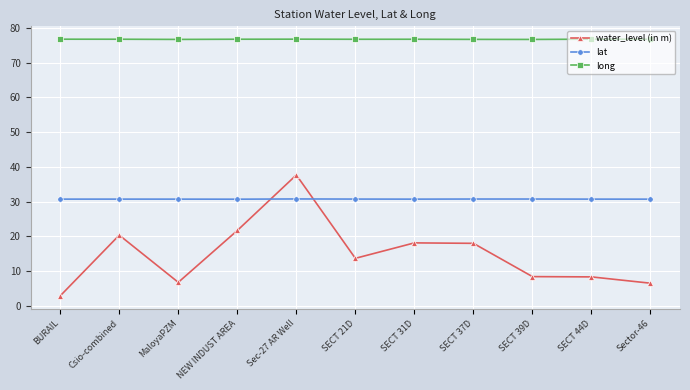

What is the label of the 9th point from the right?

MaloyaPZM